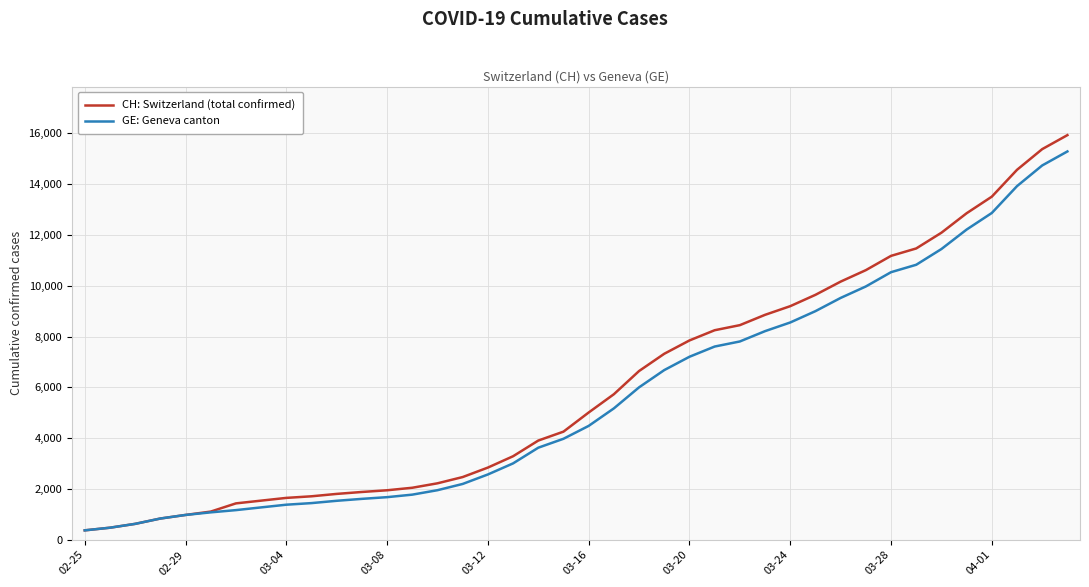

What is the minimum value for CH: Switzerland (total confirmed)?

375